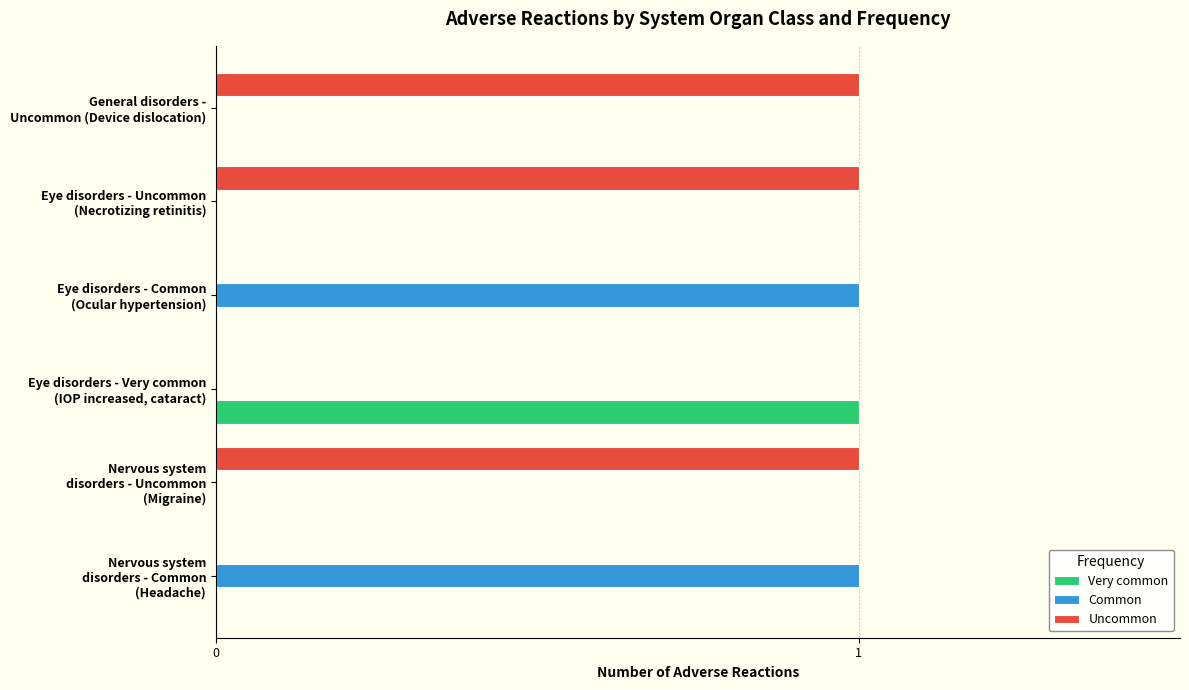

Which series has the largest total across all categories?

Uncommon